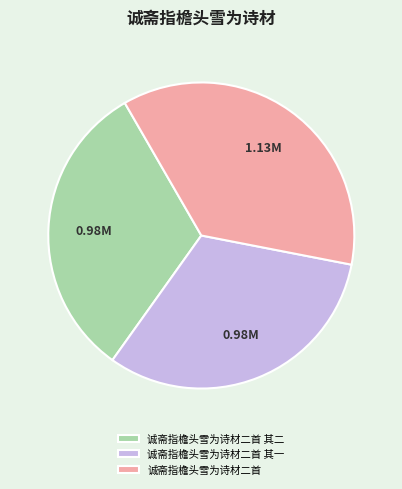

Which category has the biggest portion of the pie?

诚斋指檐头雪为诗材二首